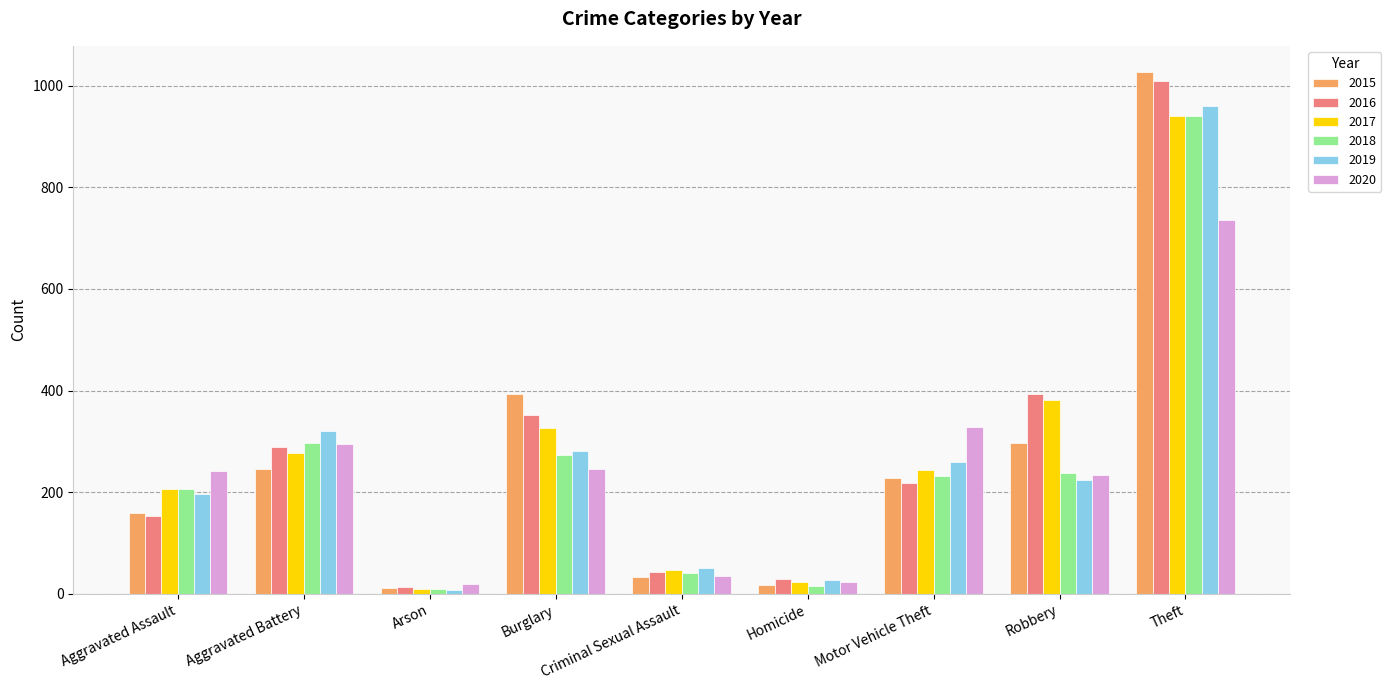

What is the sum of all 2015 values?

2413